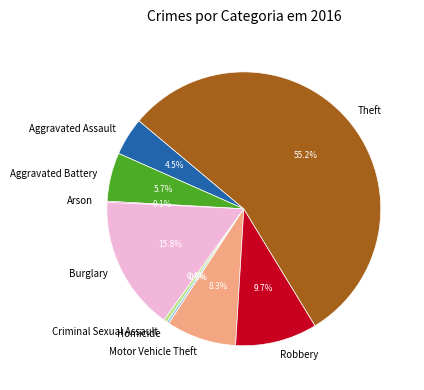

Does Burglary represent more than half of the total?

No